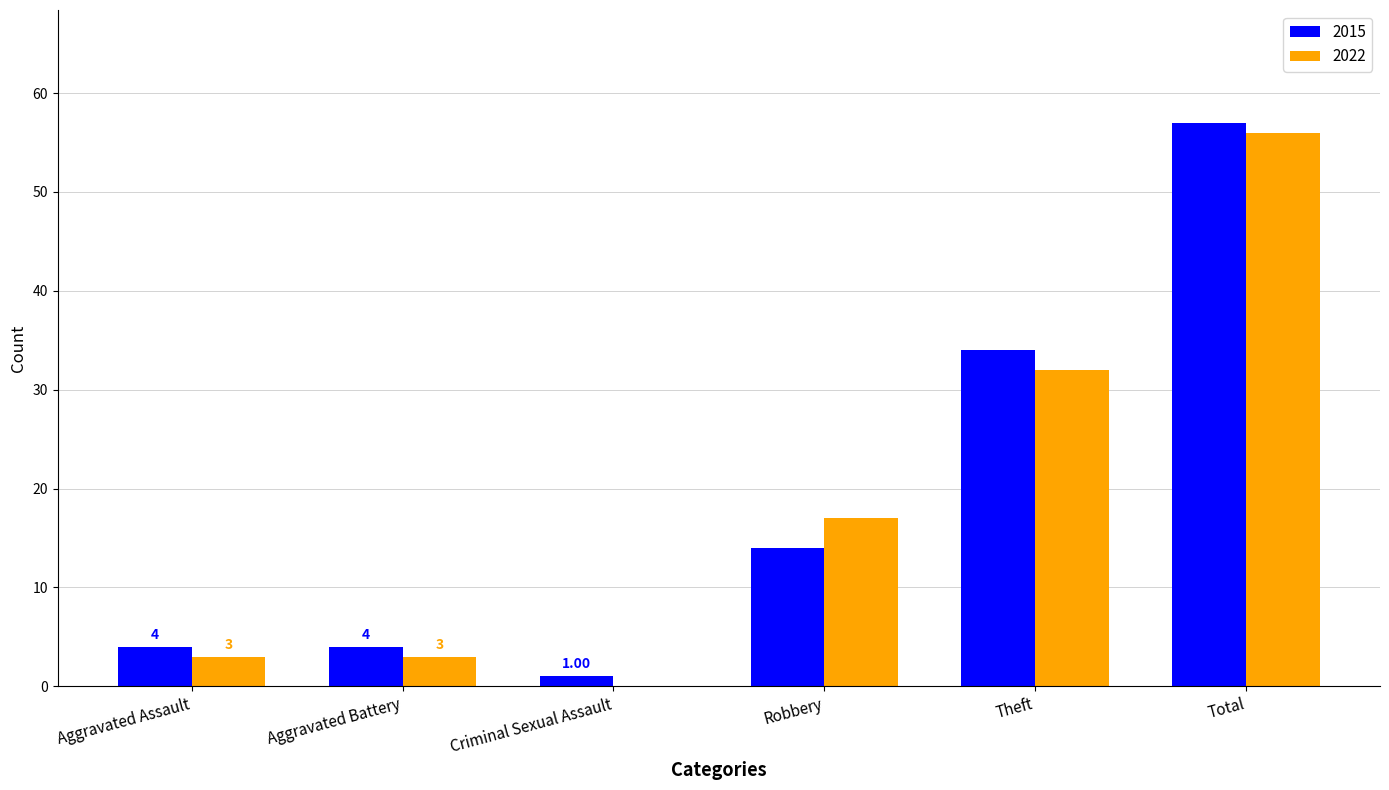

Where is 2015 nearest to the value 29?

Theft